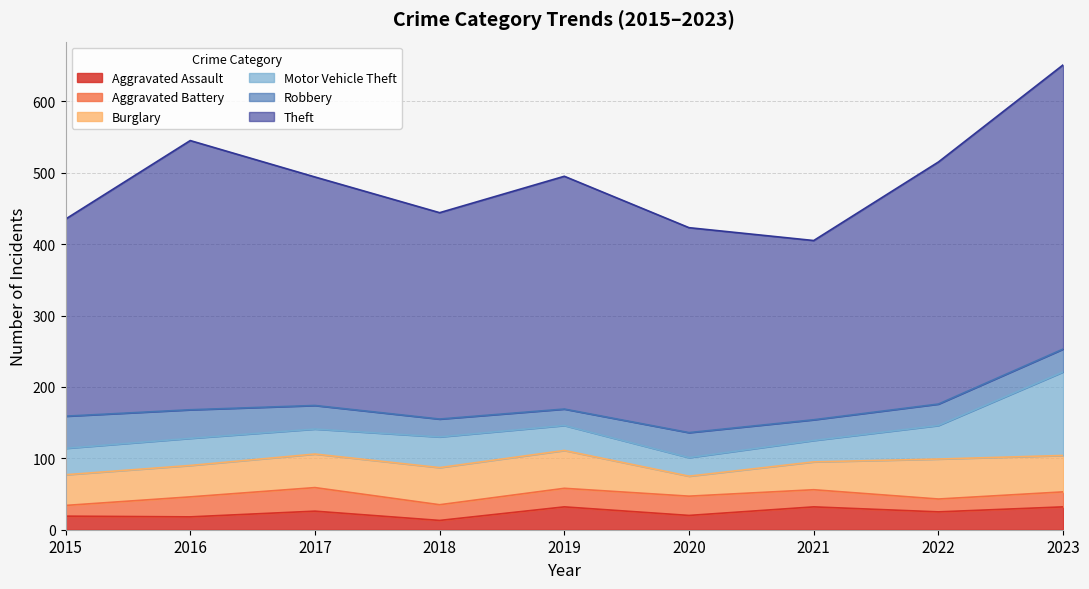

The value of Aggravated Battery at 2017 is 33. True or false?

True